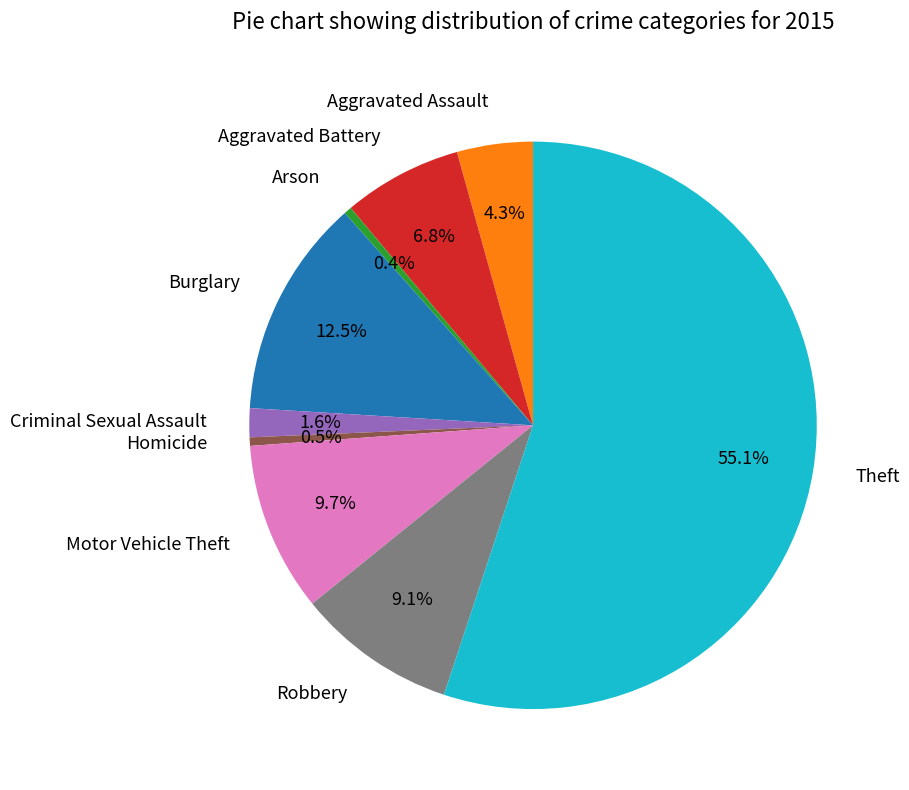

Count the number of slices in the pie.

9